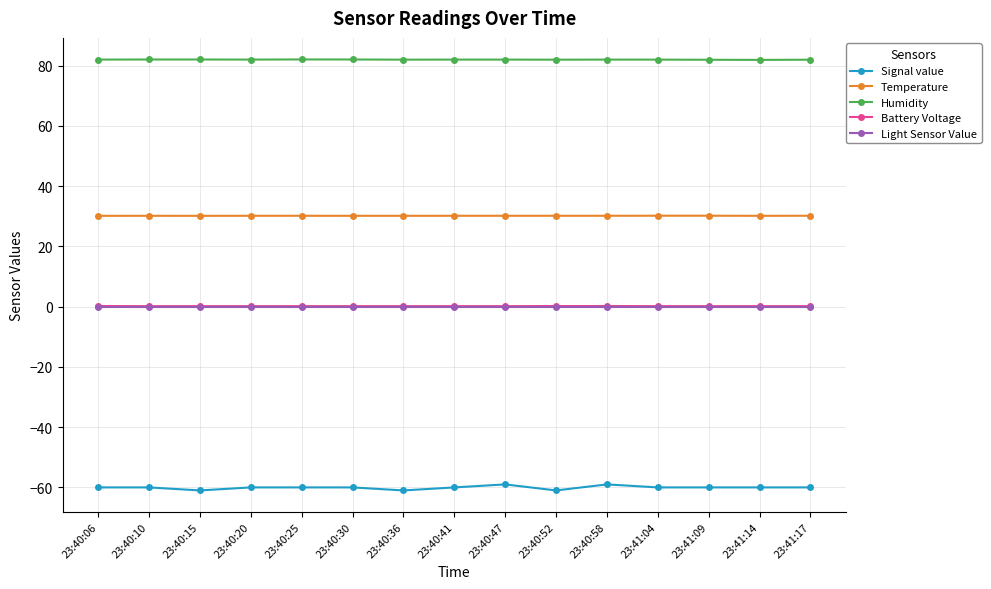

Is it true that Signal value equals -39.5 at 23:40:06?

False